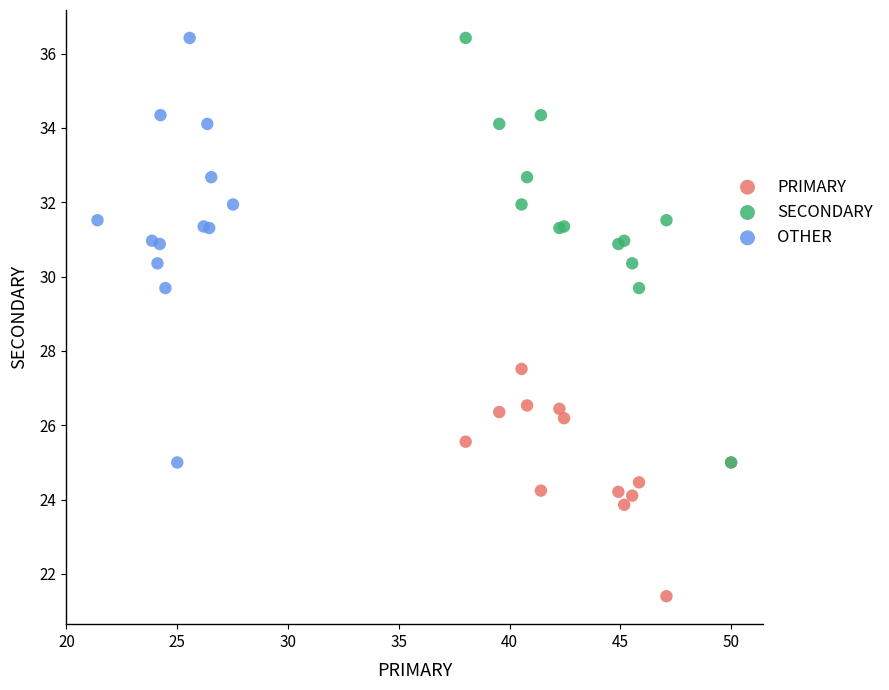

What are all the series names shown in the legend?

PRIMARY, SECONDARY, OTHER